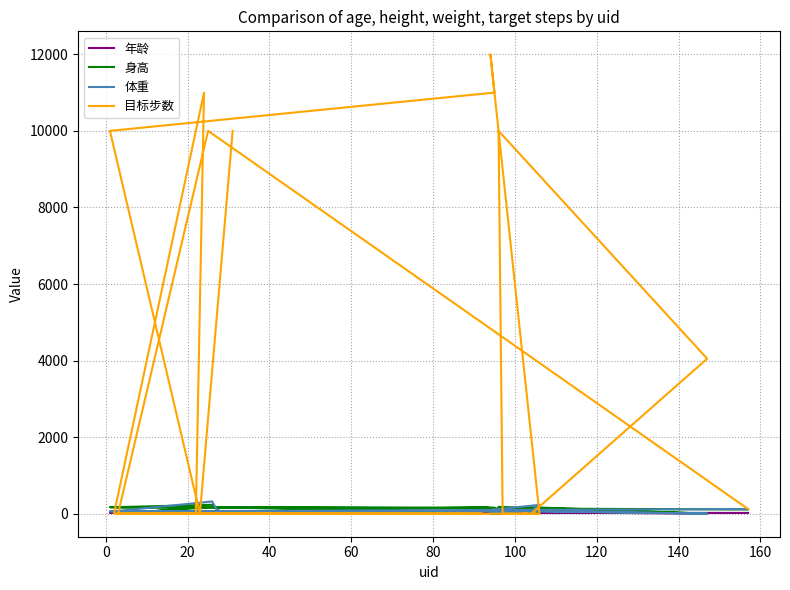

What is the maximum value for 体重?

321